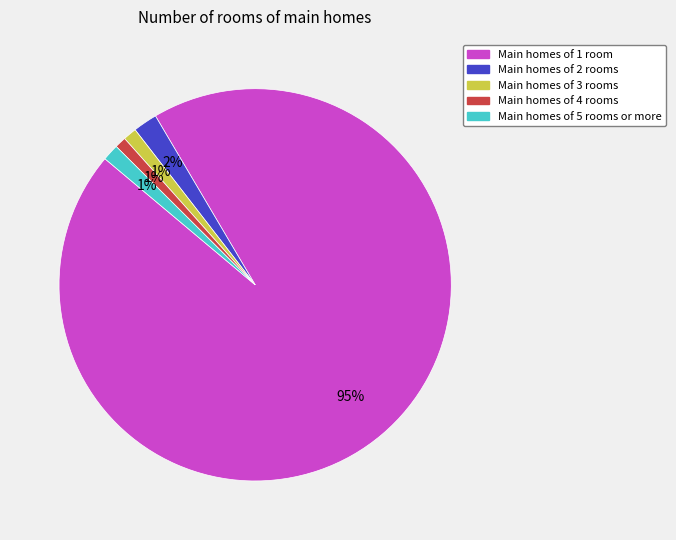

Is there any slice that represents more than half of the pie?

Yes